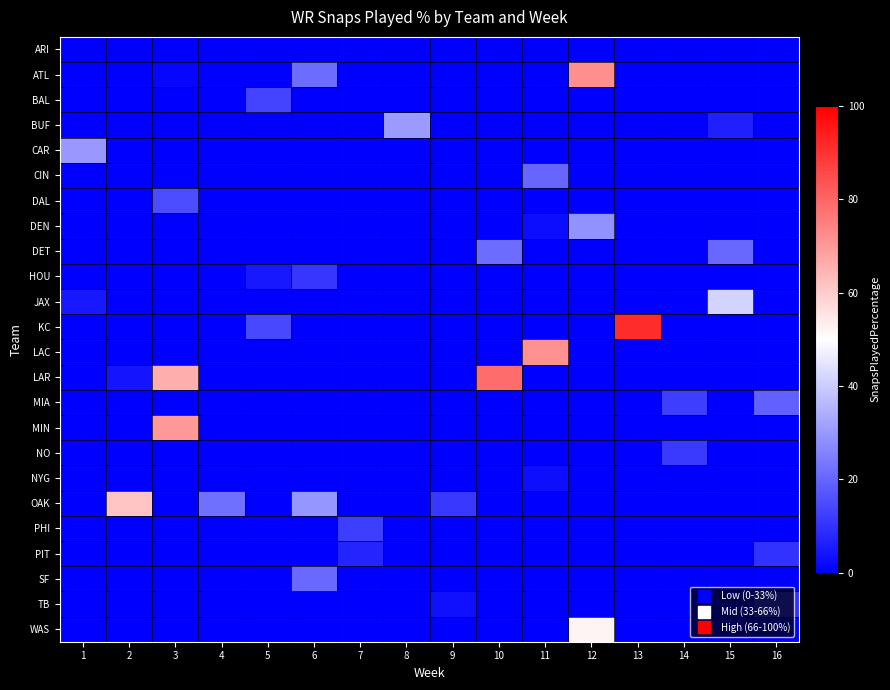

Between 2 and 4, which is larger?

2